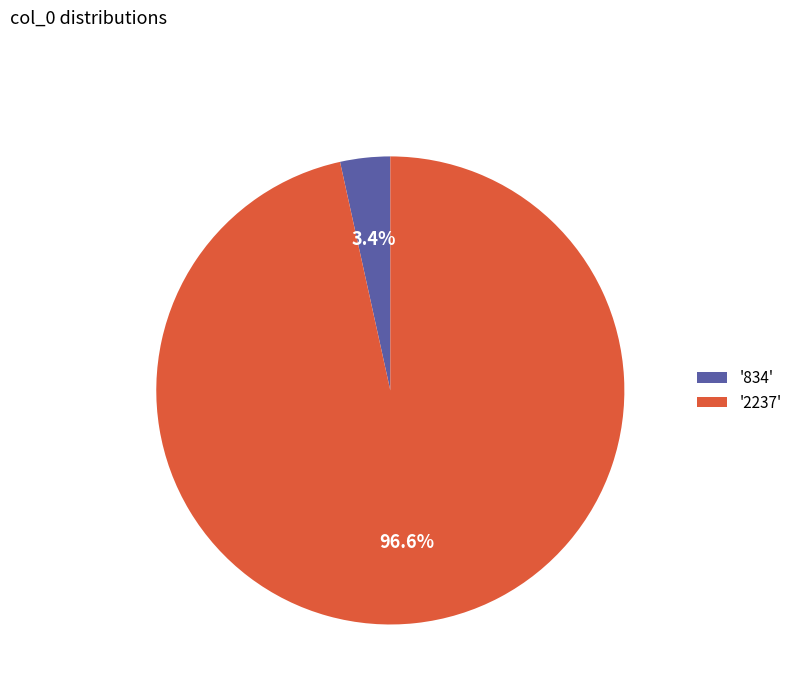

What is the majority slice?

'2237'